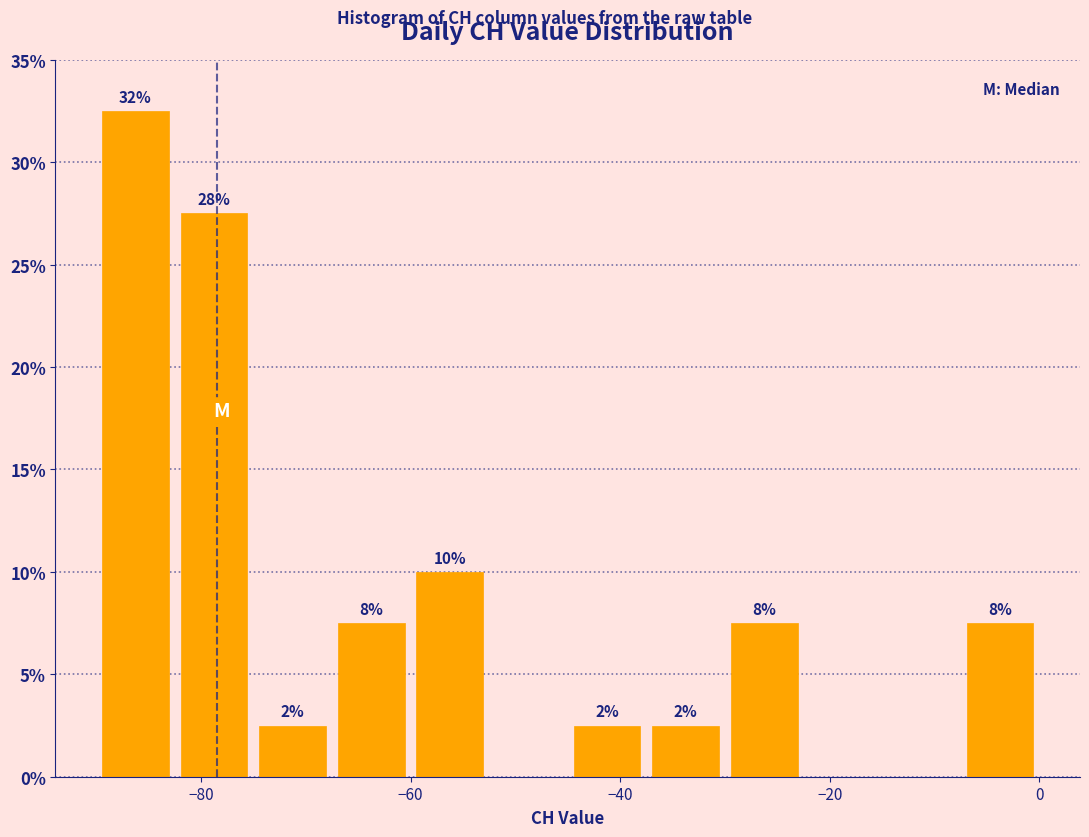

Read against the x-axis, roughly where is the centre of the tallest bar?

-86